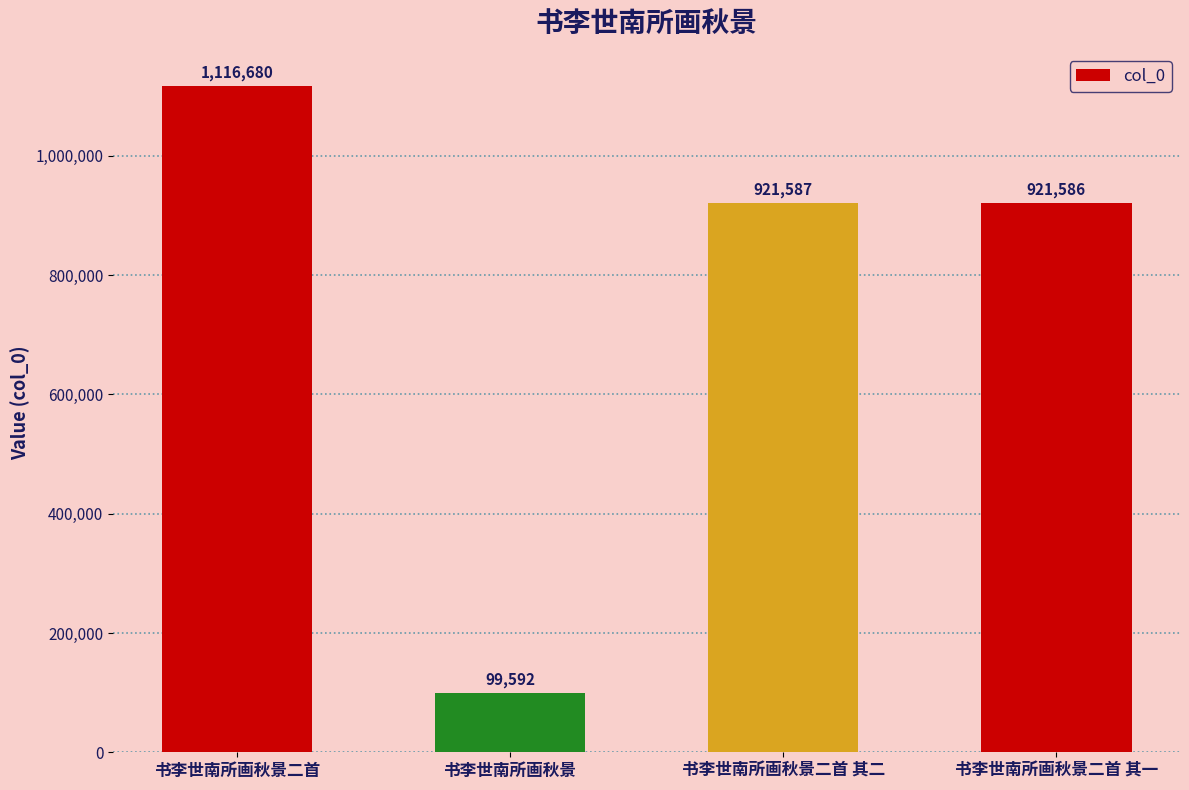

Reading right to left, transcribe all the data shown in this chart.

921586	921587	99592	1116680